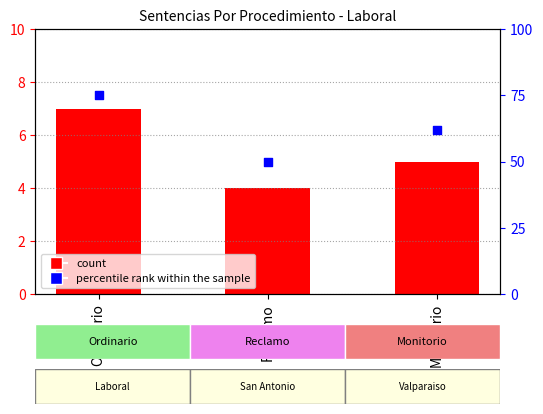

Which series has the largest total across all categories?

percentile rank within the sample